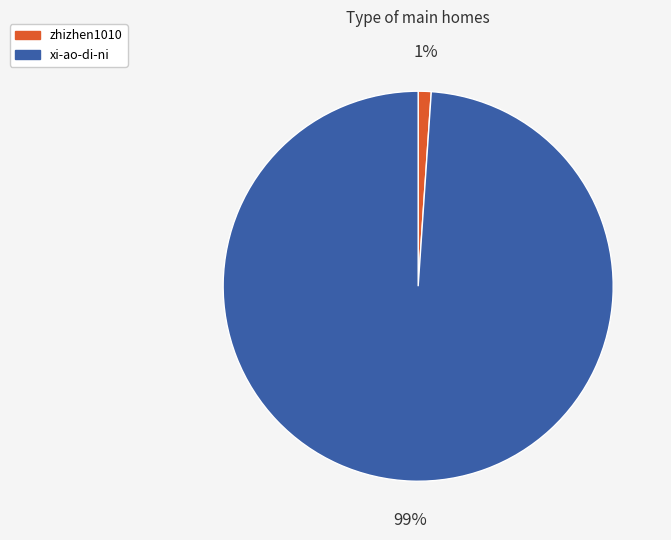

Do xi-ao-di-ni and zhizhen1010 together represent more than half of the pie?

Yes